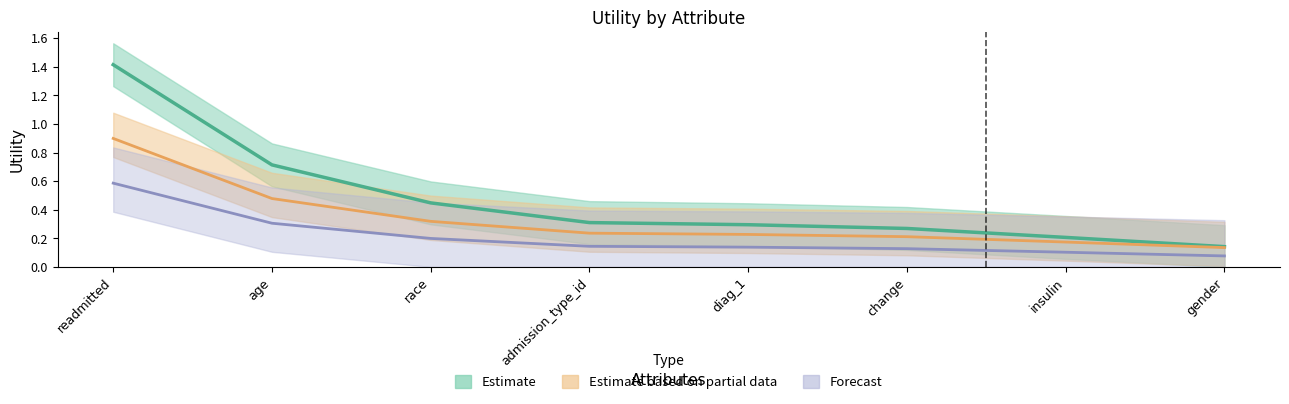

The value at insulin is 0.0. True or false?

False